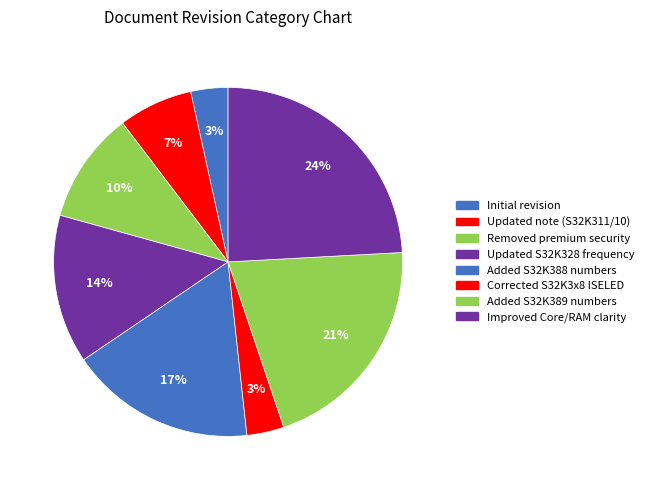

Count the number of slices in the pie.

8